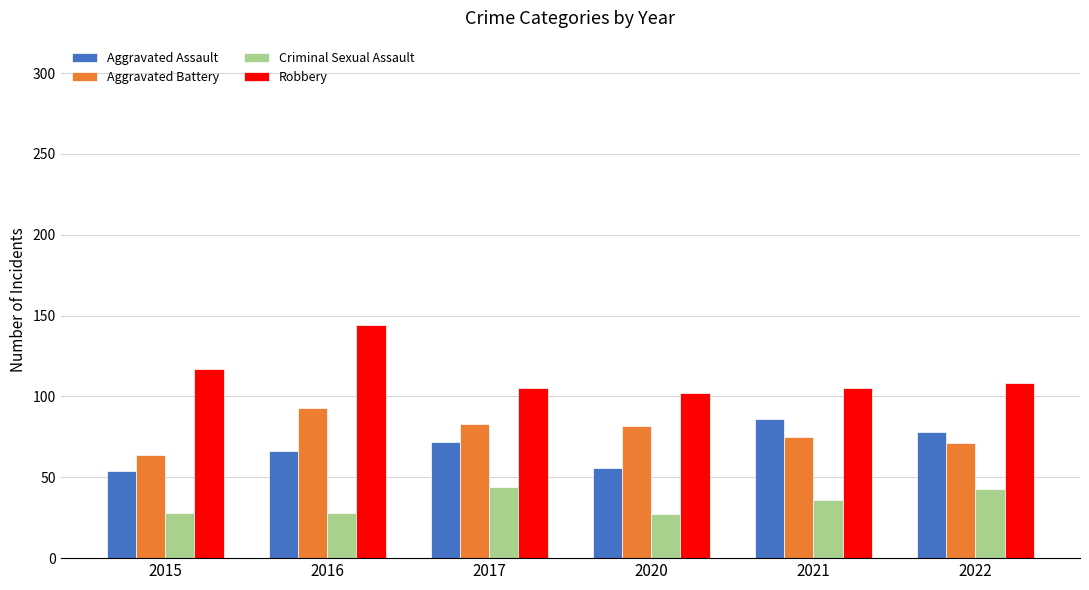

What is the difference between the highest and lowest values at 2015?

89